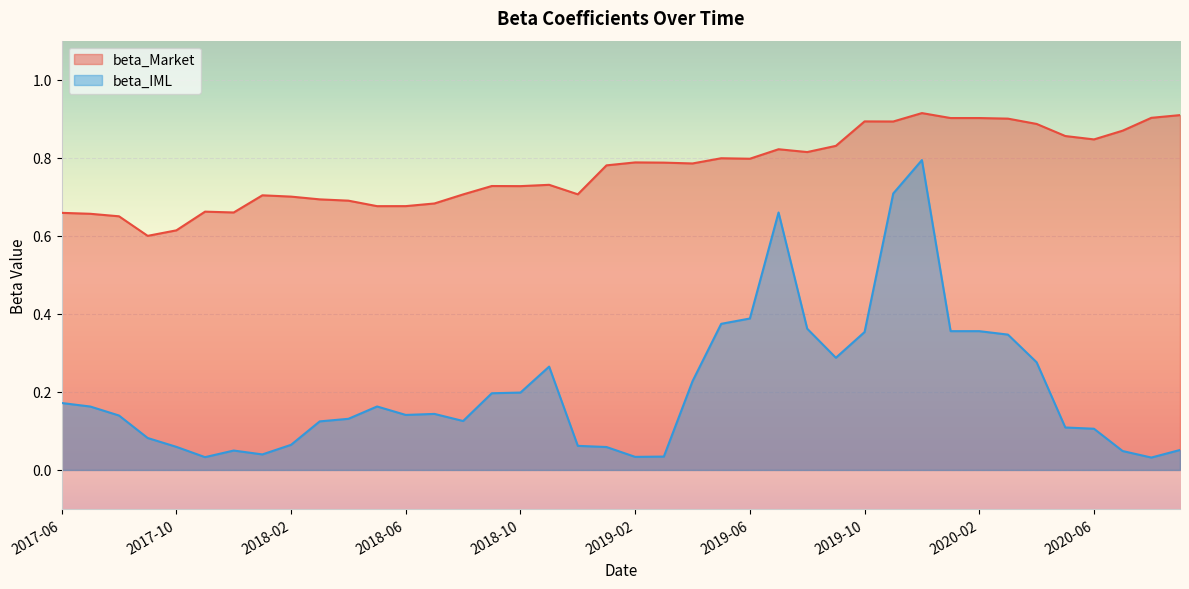

What is the difference between the highest and lowest values at 2020-01?

0.5